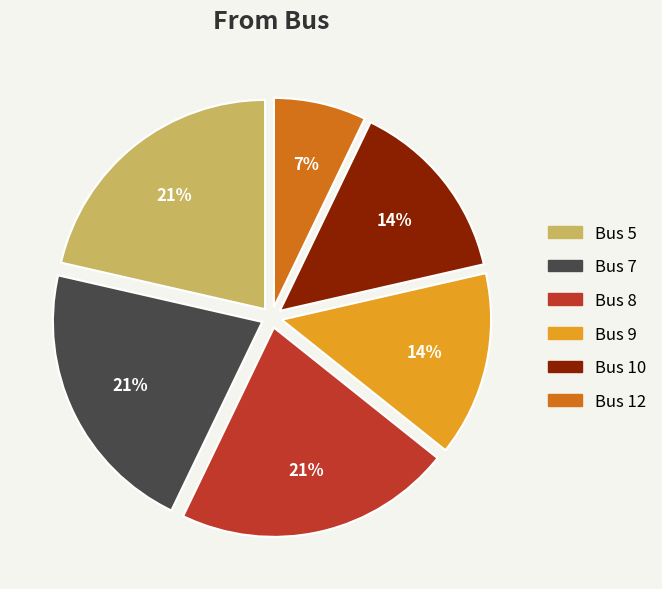

Do Bus 10 and Bus 5 together represent more than half of the pie?

No